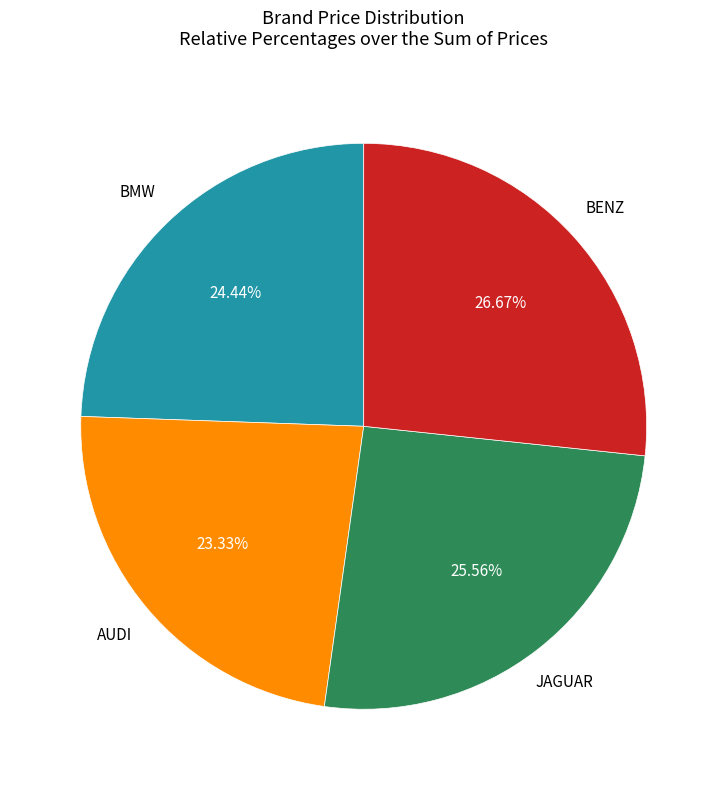

How many segments does this pie chart have?

4